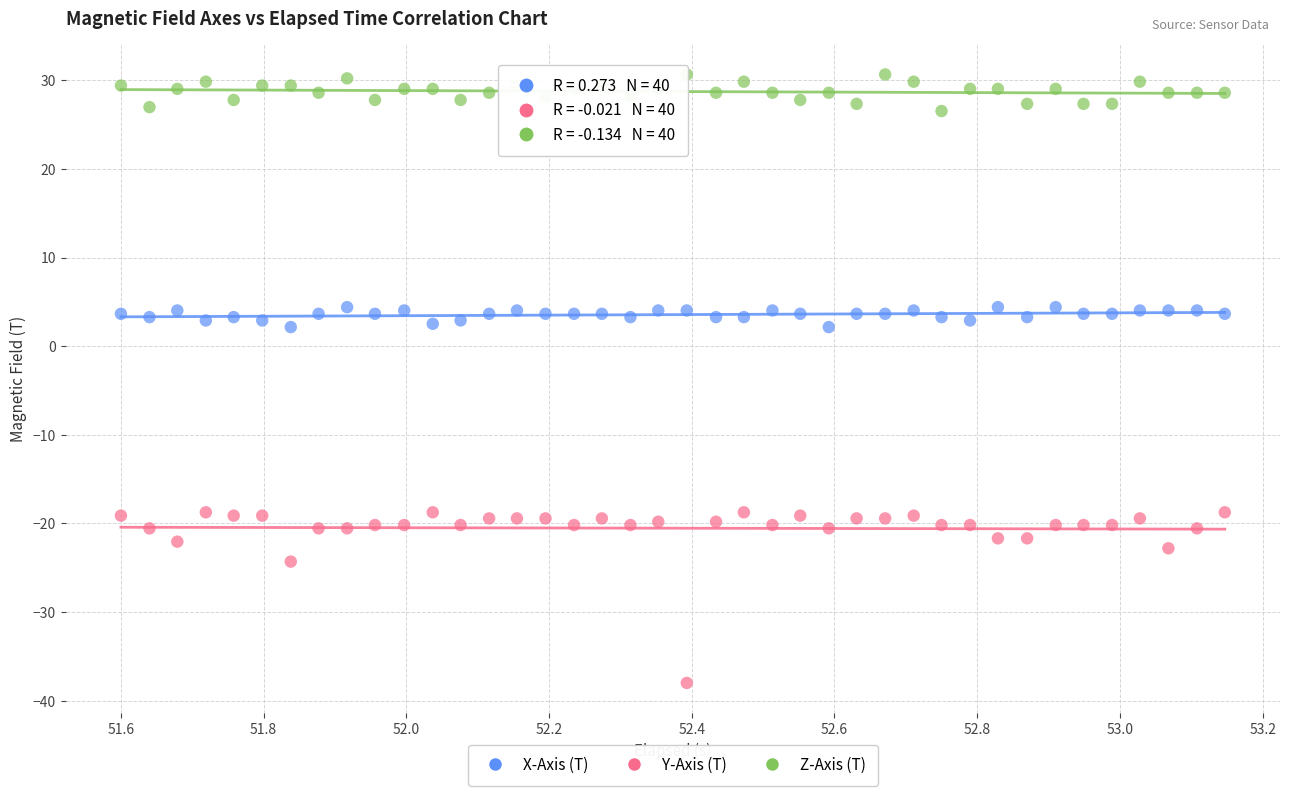

Across all data points, what is the range of X values (max minus min)?

1.5